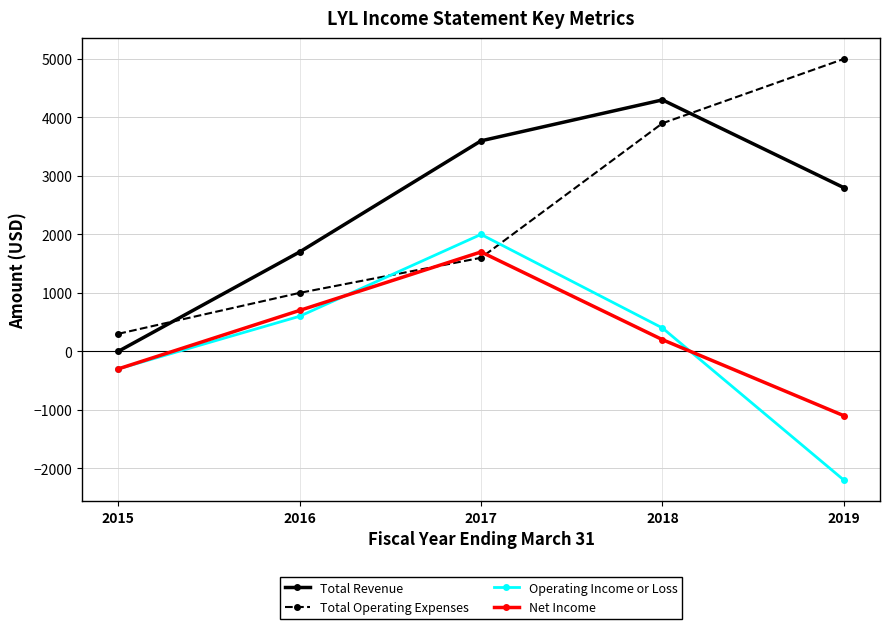

What are all the series names shown in the legend?

Total Revenue, Total Operating Expenses, Operating Income or Loss, Net Income